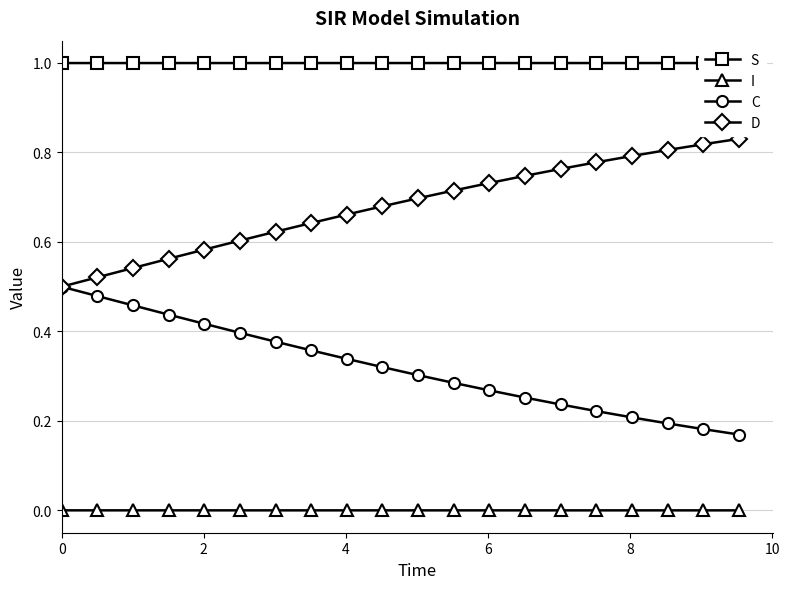

True or false: D and I intersect in this chart.

False